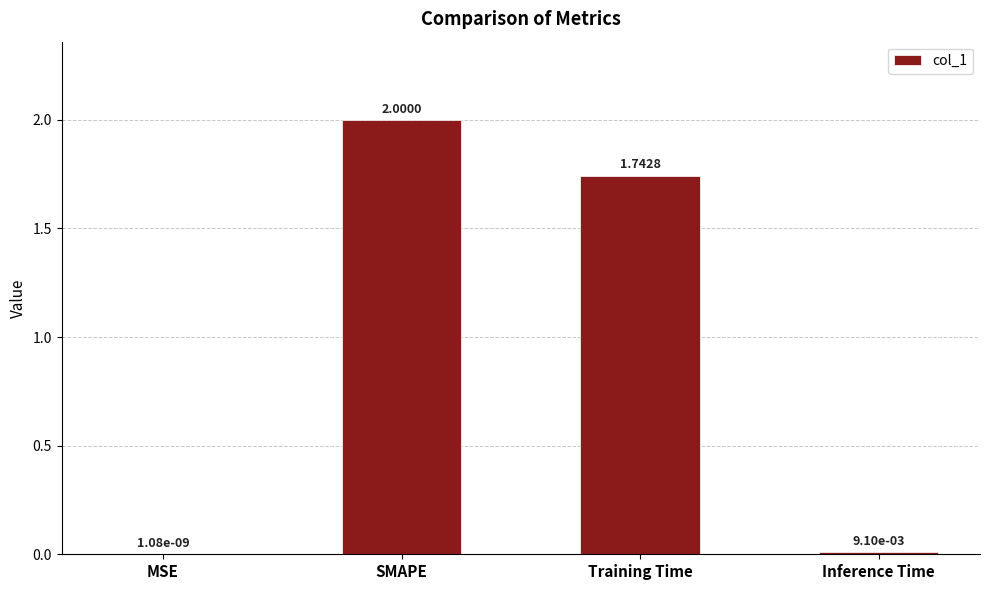

What is the change in value from MSE to SMAPE?

+2.0